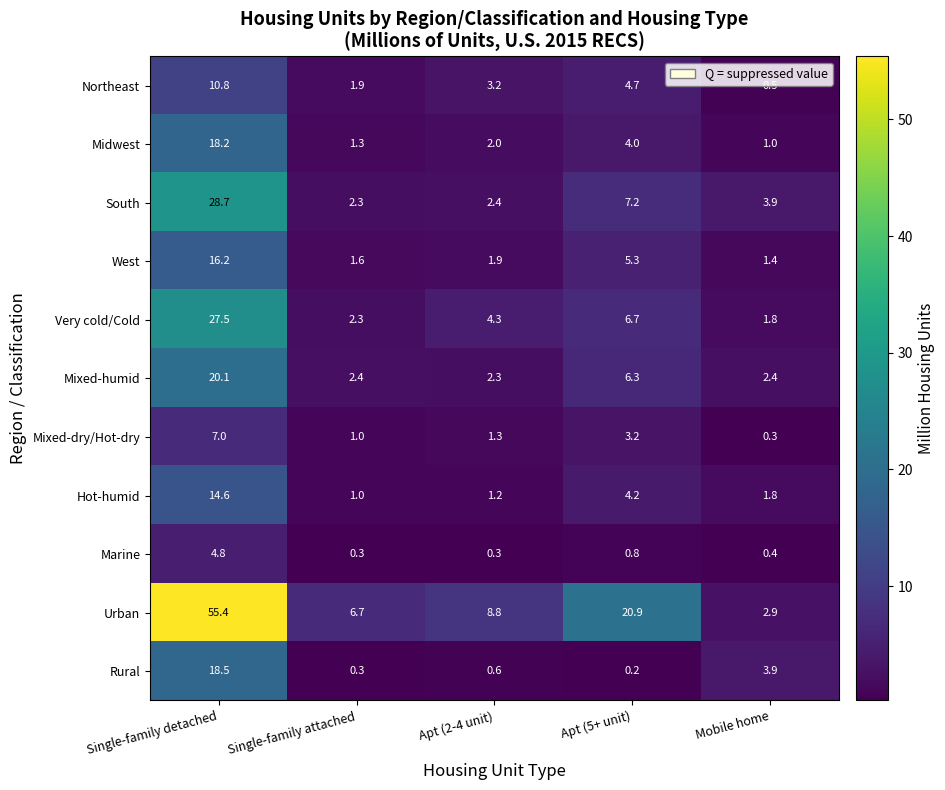

At which category does the chart reach its peak across all series?

Single-family detached